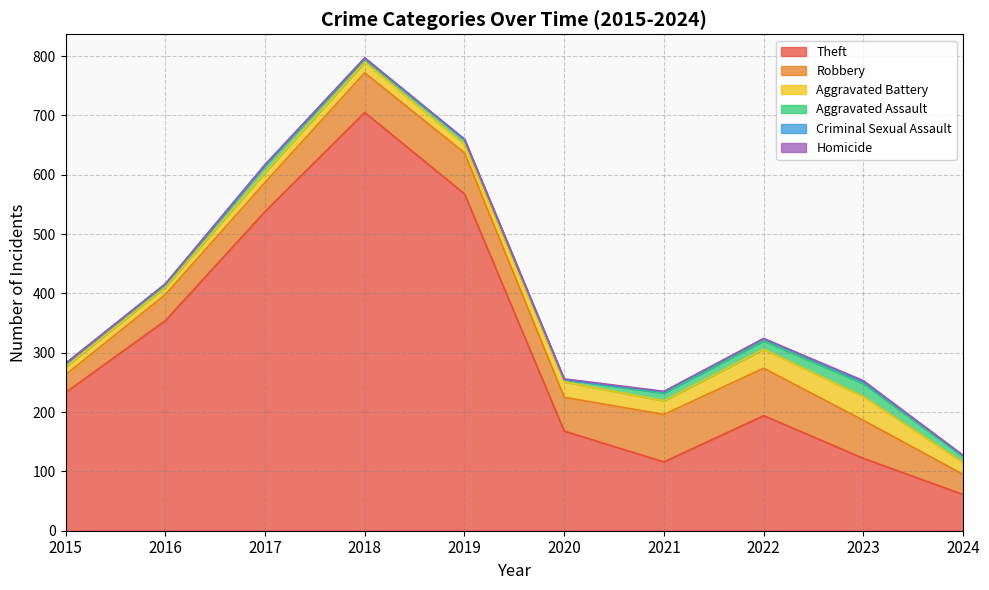

Which has a higher value, 2022 or 2015?

2015